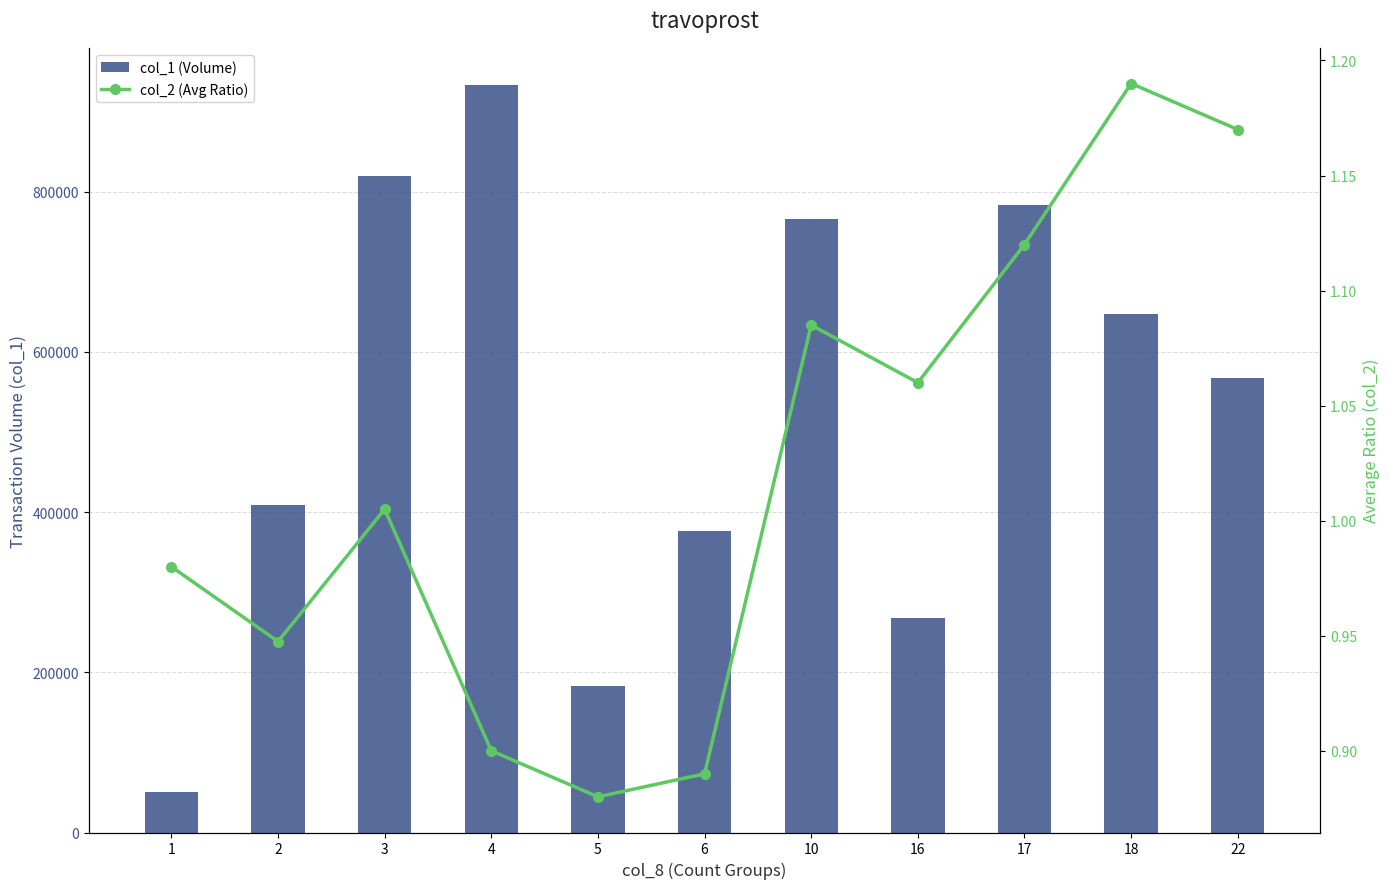

What is the average value of the col_2 (Avg Ratio) series?

1.0